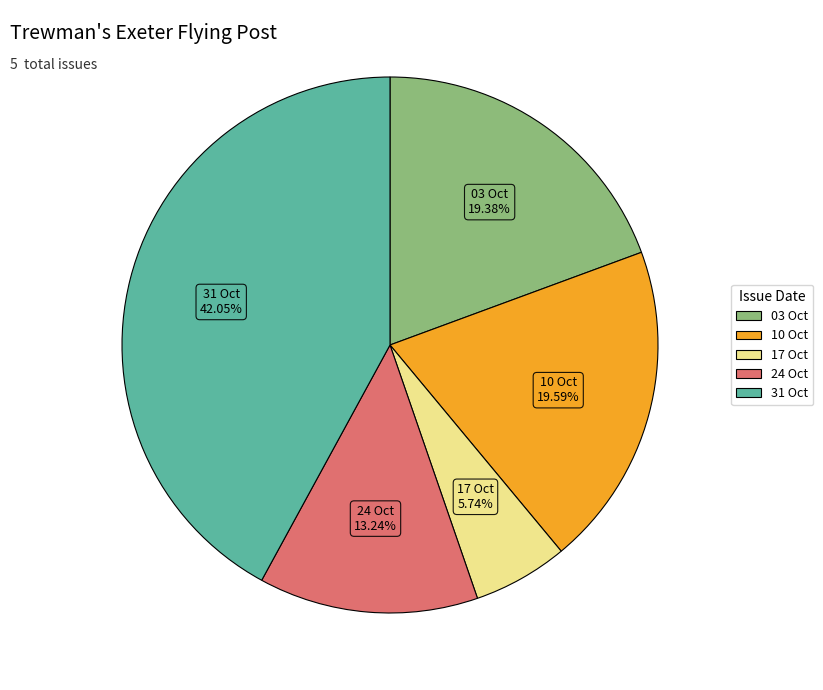

Is there any slice that represents more than half of the pie?

No